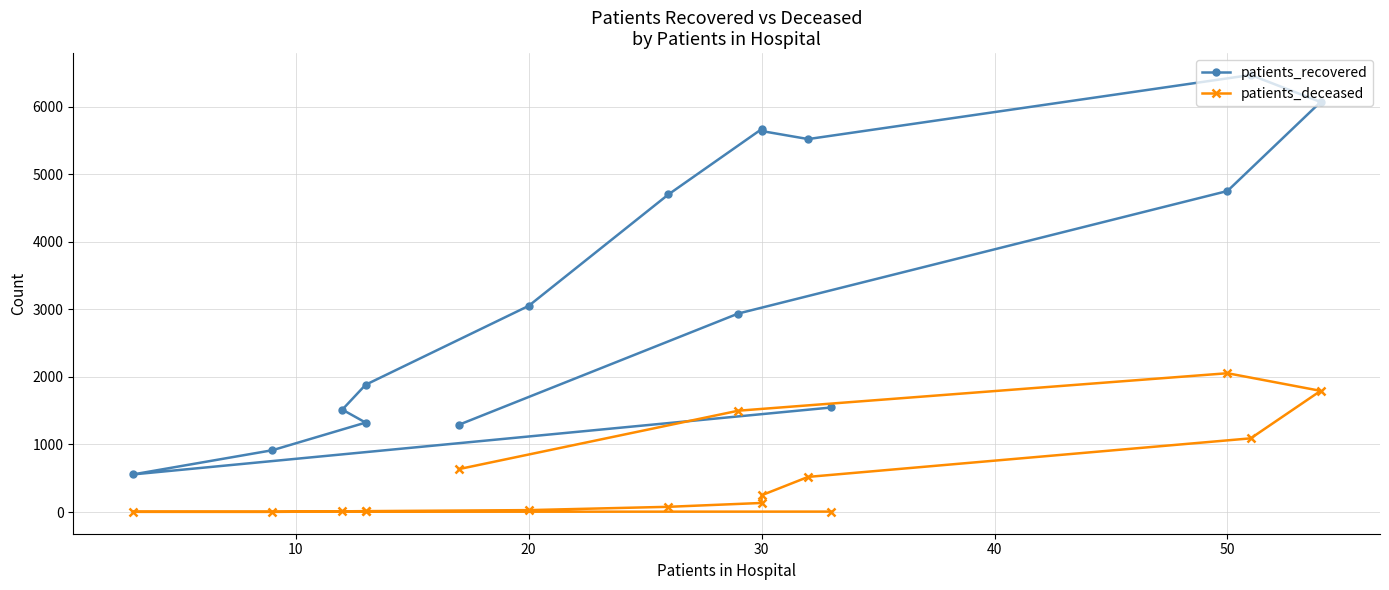

The value of patients_recovered at 30 is 9940. True or false?

False